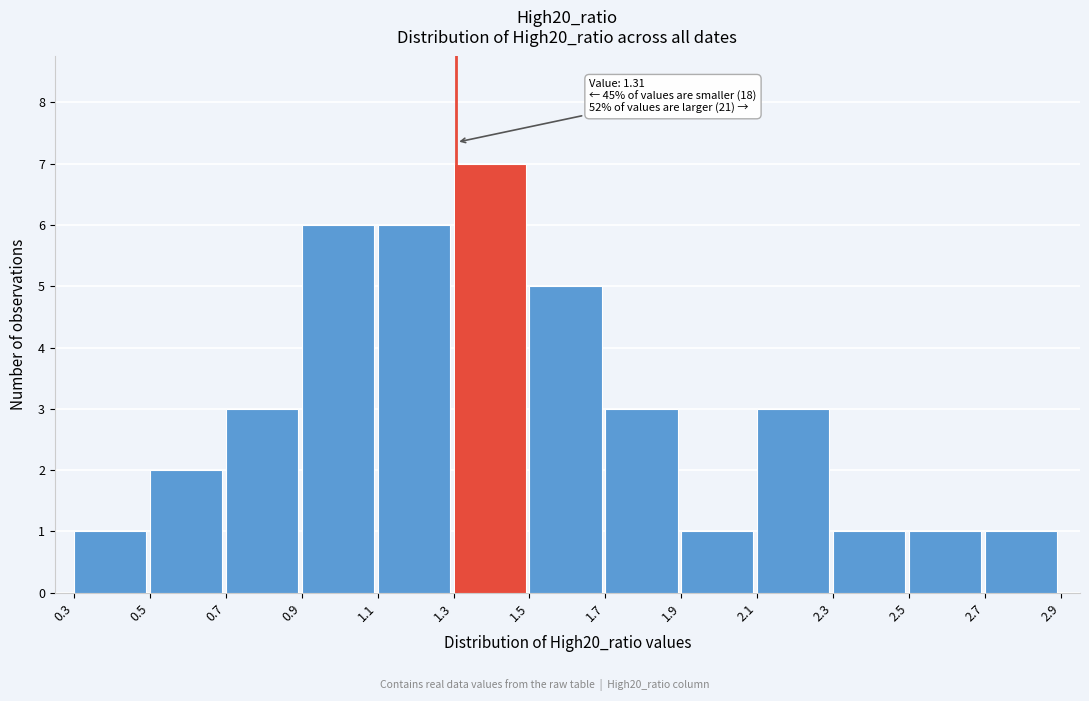

Which range on the x-axis has the tallest bar?

1.3 to 1.5